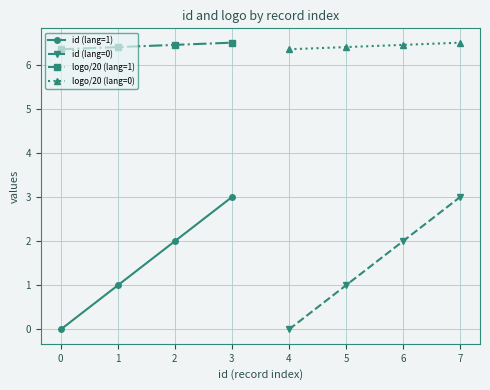

What is the sum of all logo/20 (lang=0) values?

25.7